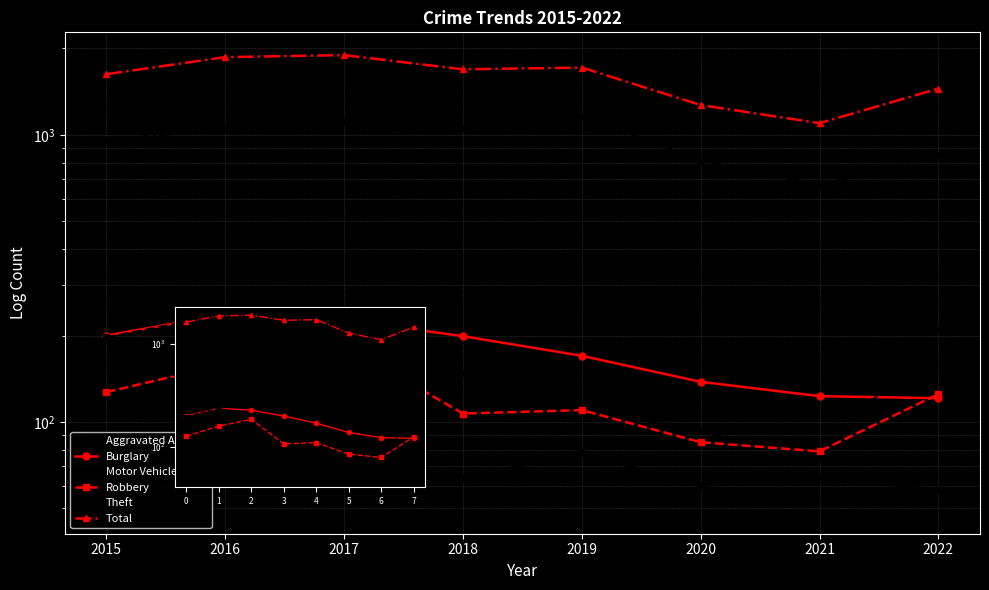

What is the value of the Theft point at the 6th from the left?

818